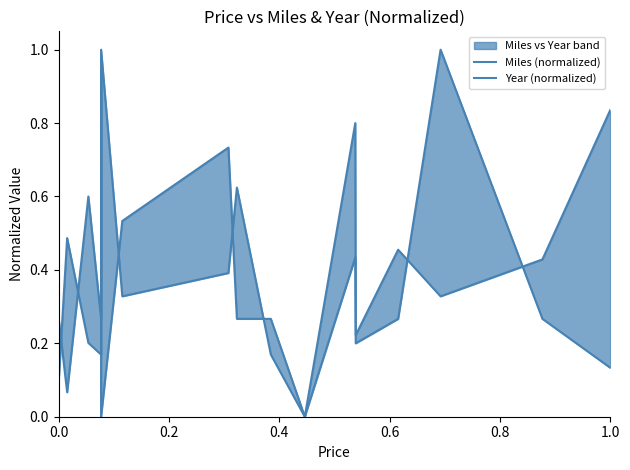

Where is the first local minimum for Miles (normalized)?

0.2